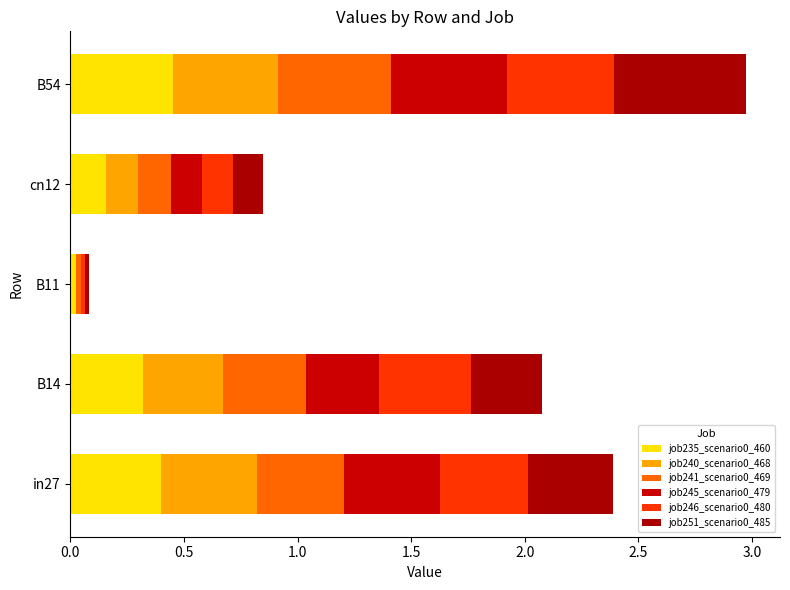

How many distinct data groups are displayed?

6